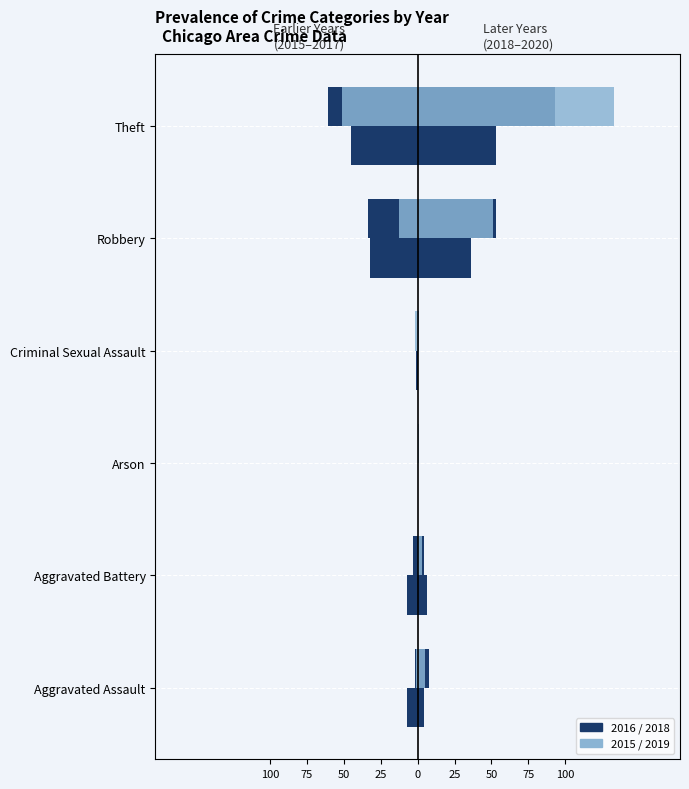

Are the bars grouped side by side (vs. stacked)?

Yes